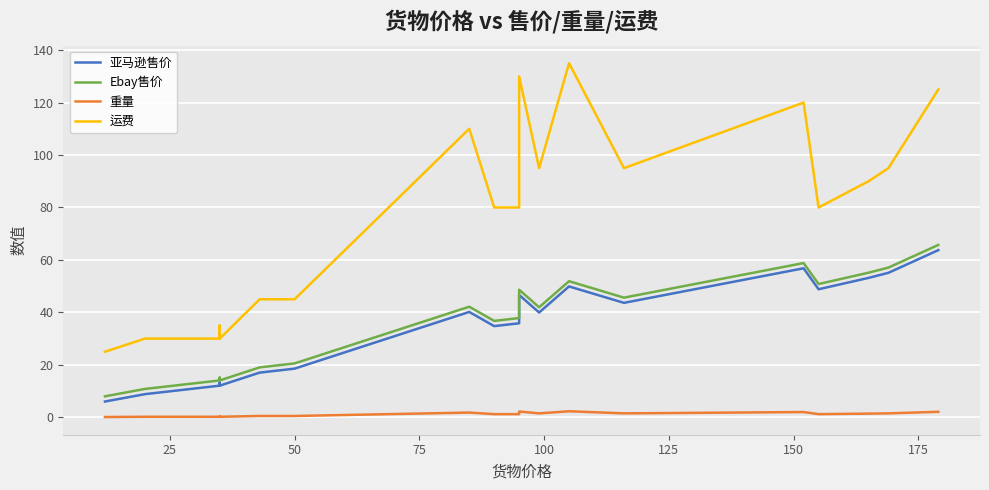

What is the average value of the 运费 series?

69.3